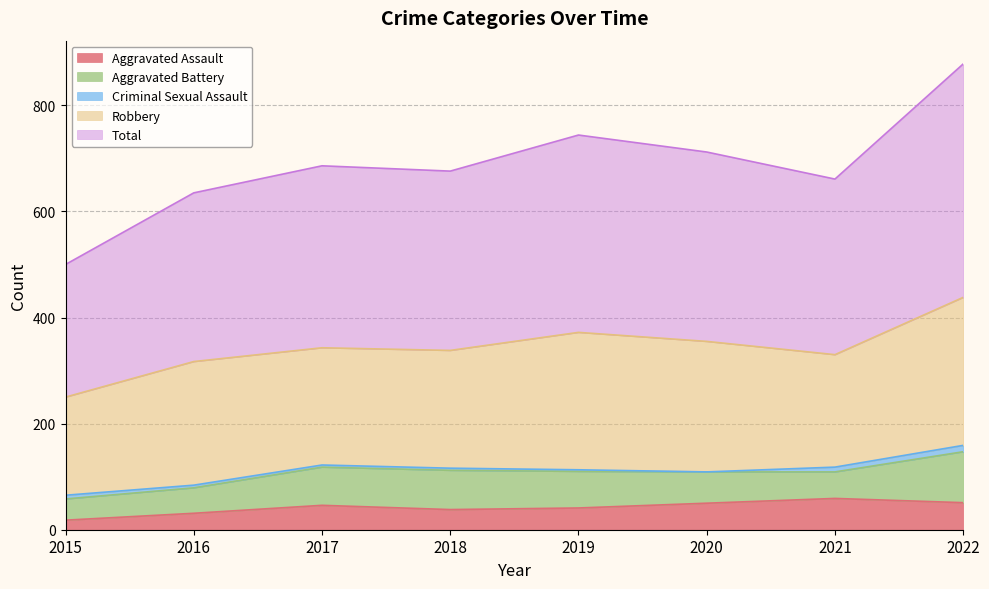

At which category does Total reach its first local valley?

2018